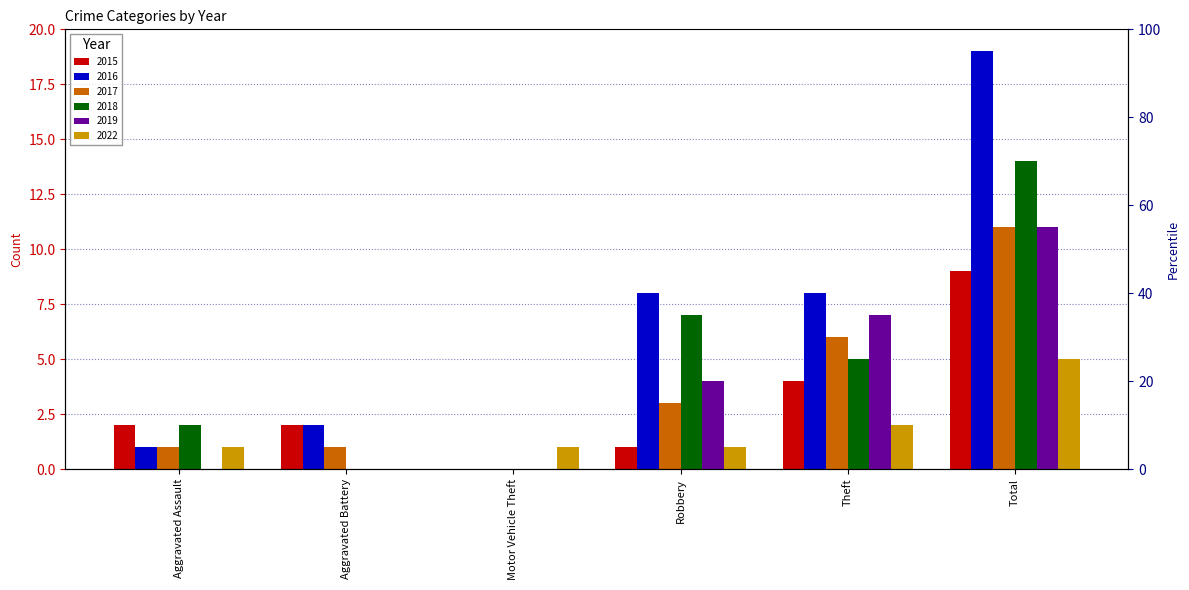

Where does the 2017 series first go above 3?

Theft